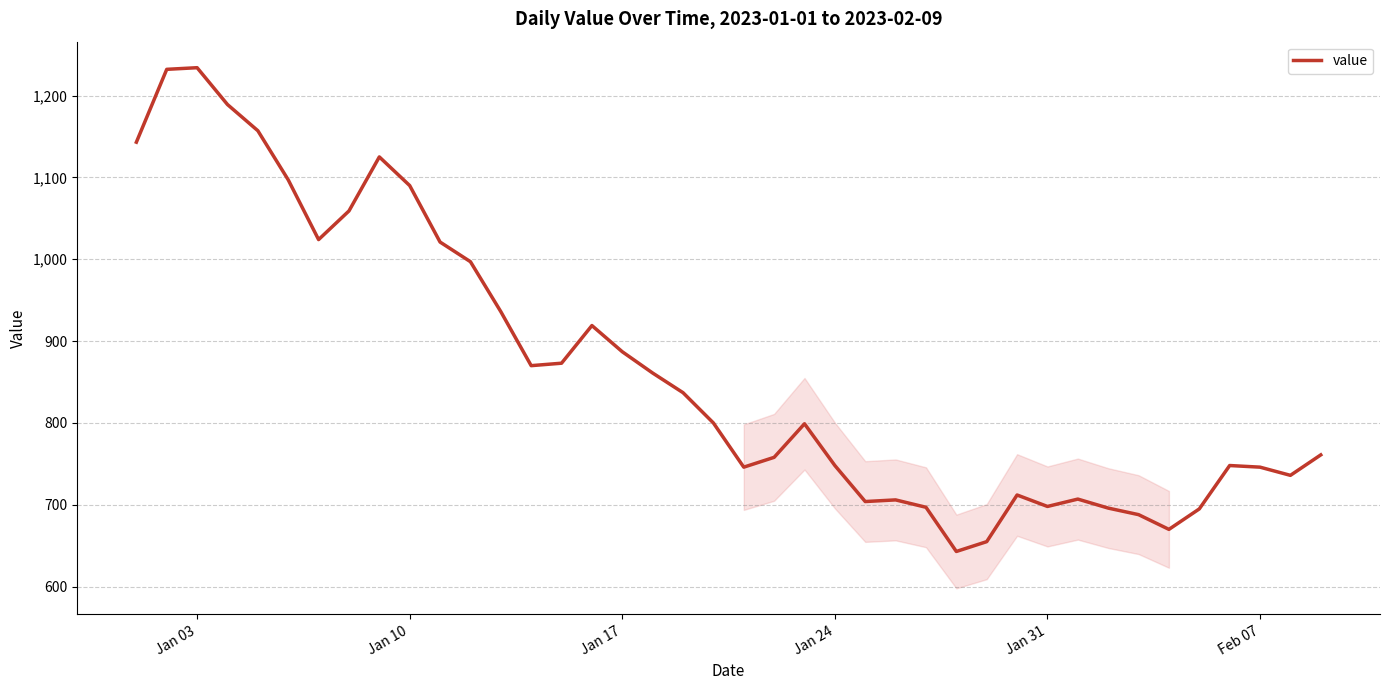

What is the greatest value displayed?

1234